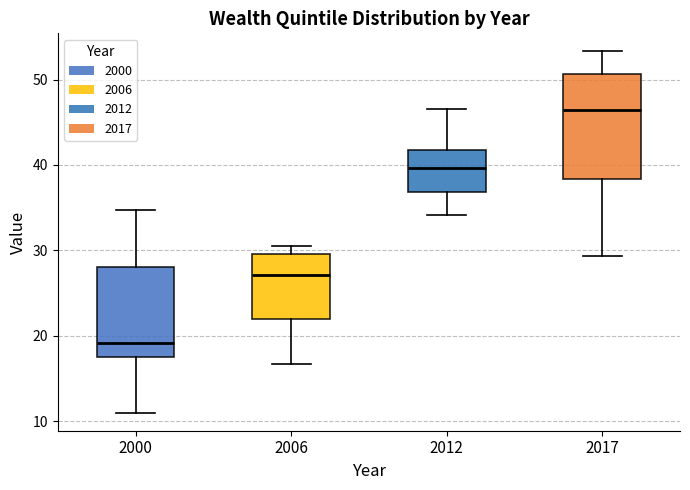

Which box's median line is the highest?

2017